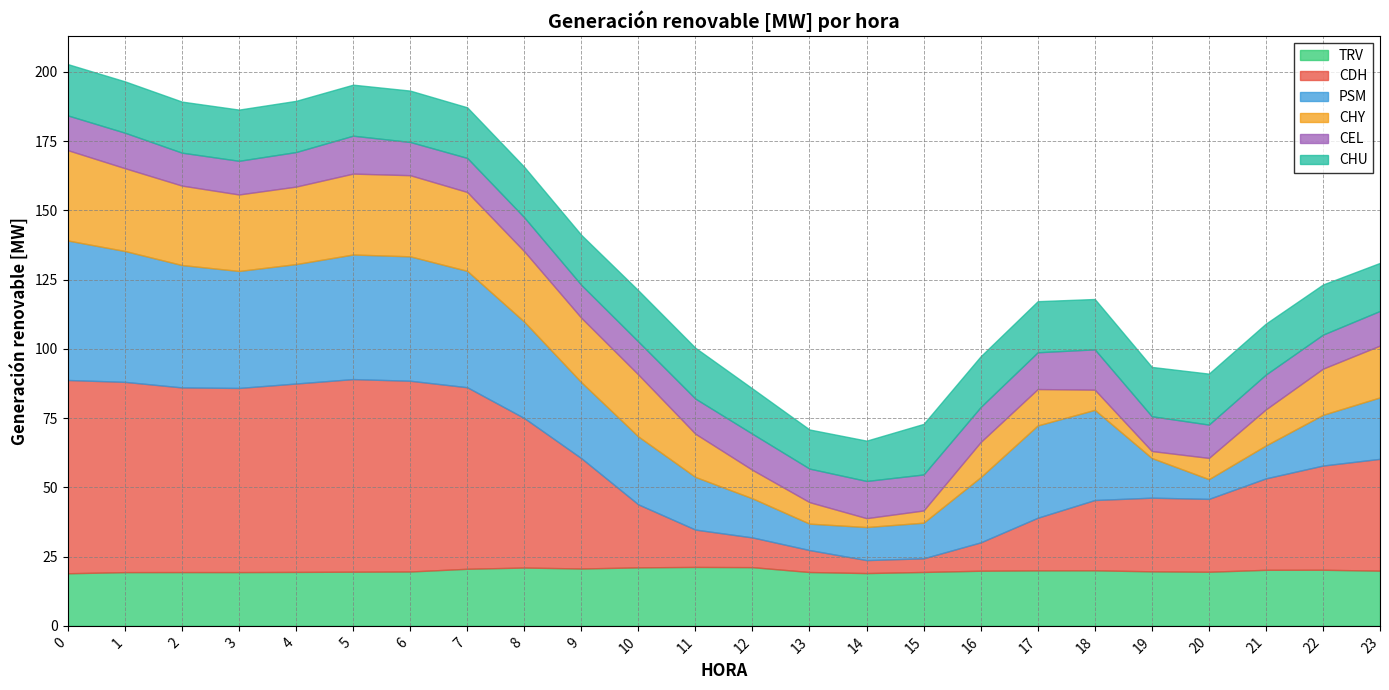

Between which two adjacent categories do CHY and CDH first intersect?

10 and 11